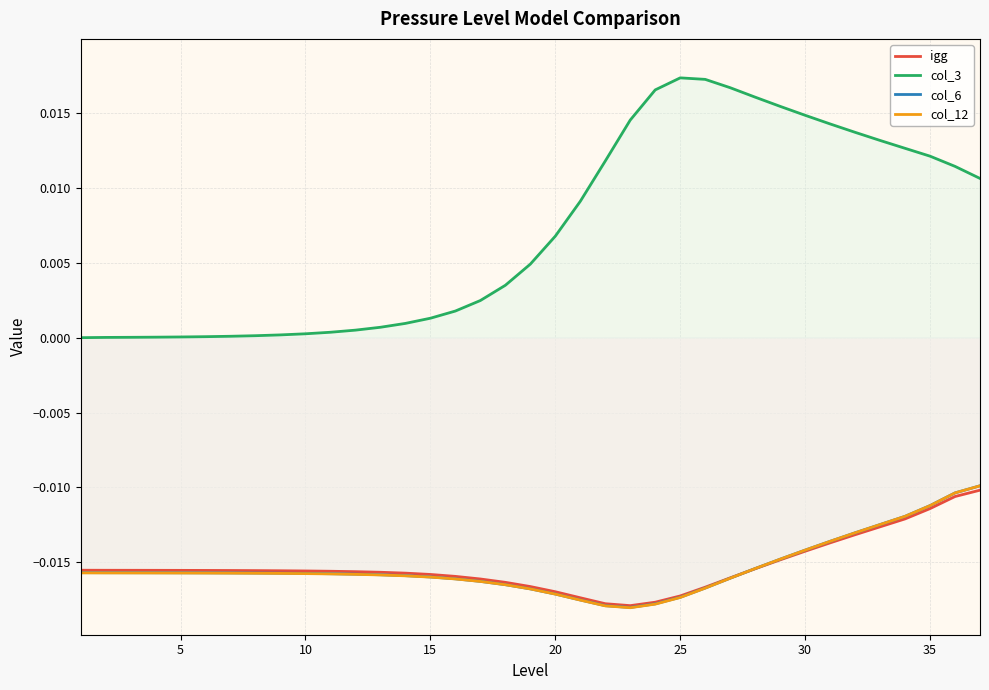

How many lines are shown in the chart?

4